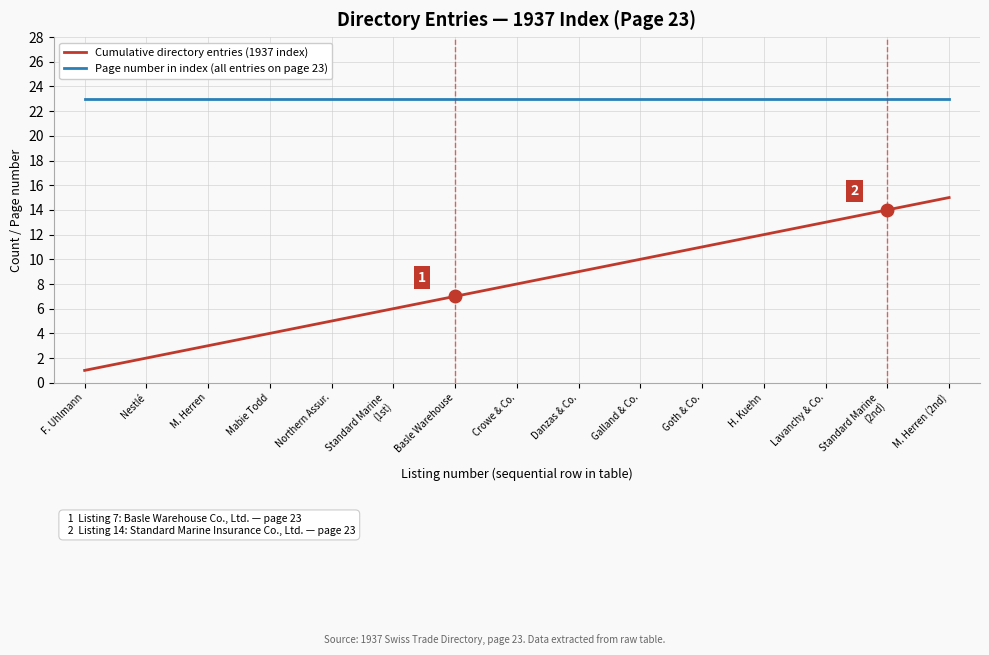

Which series has the largest total across all categories?

Page number in index (all entries on page 23)